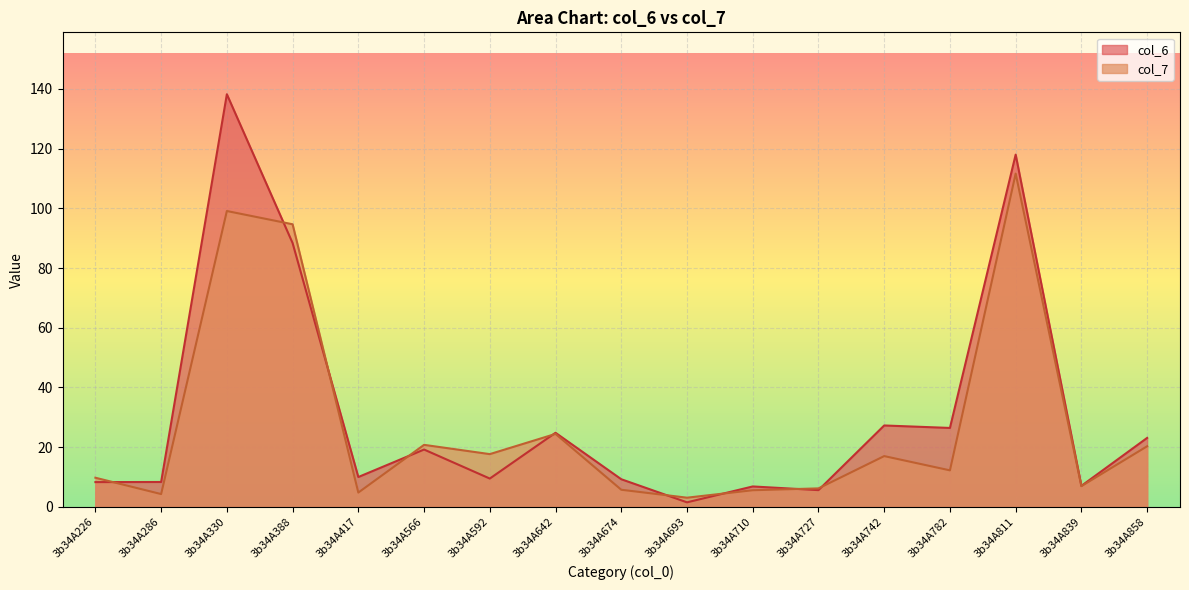

At 3b34A782, list the series in order from smallest to largest.

col_7, col_6